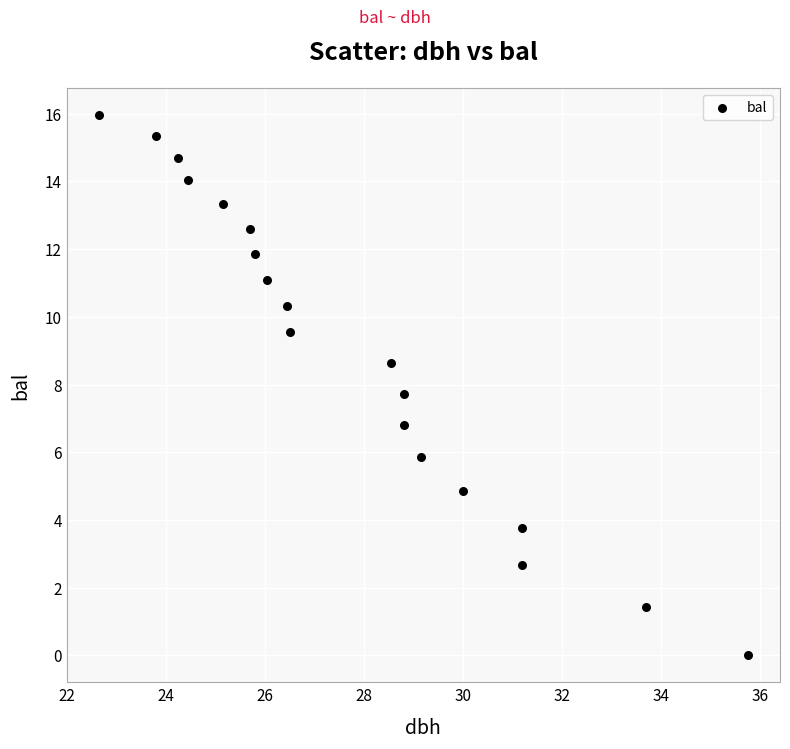

What Y value in the scatter plot is closest to 7?

6.8